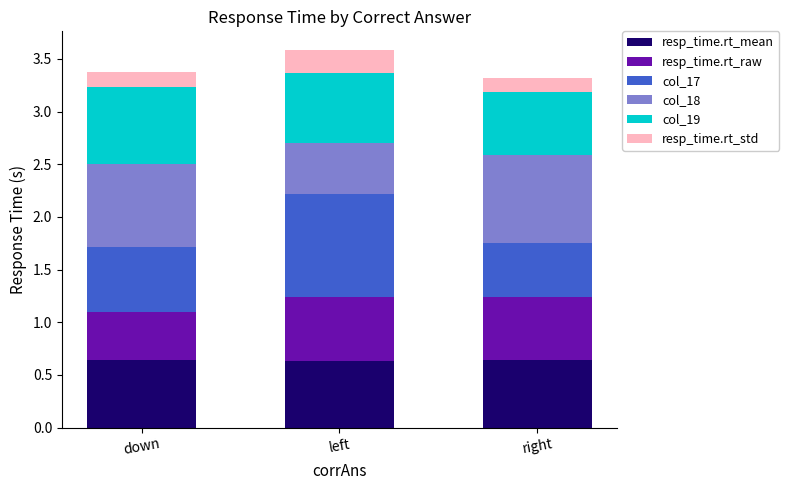

What are all the series names shown in the legend?

resp_time.rt_mean, resp_time.rt_raw, col_17, col_18, col_19, resp_time.rt_std